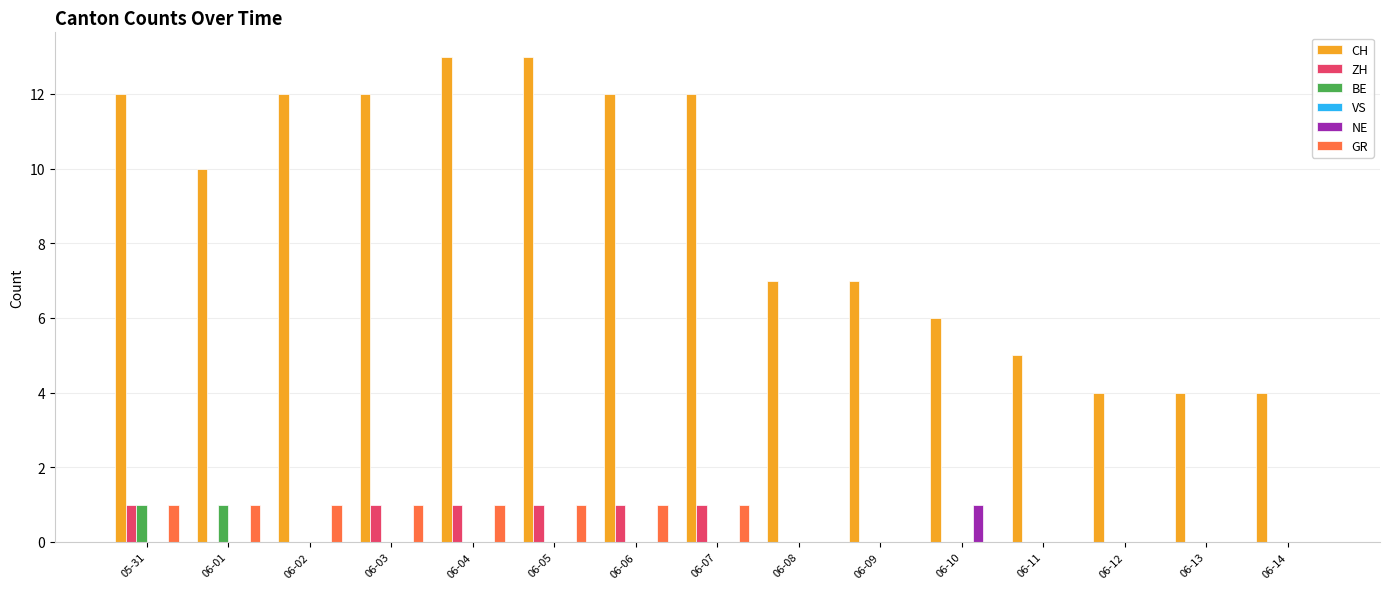

How many groups of bars are there?

15